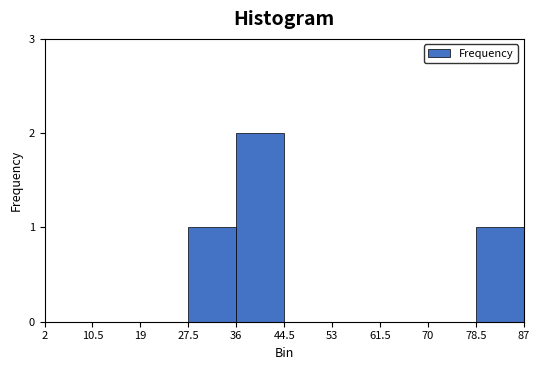

Reading right to left, what are all the values shown in this chart?

78.5=1	70=0	61.5=0	53=0	44.5=0	36=2	27.5=1	19=0	10.5=0	2=0